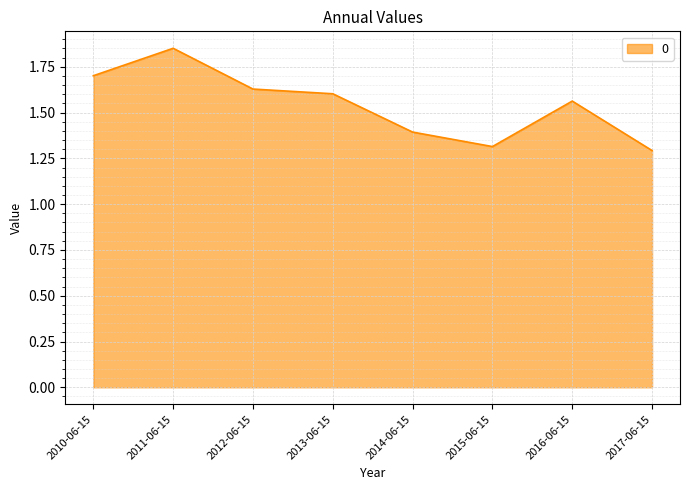

What position from the right is 2013-06-15?

5